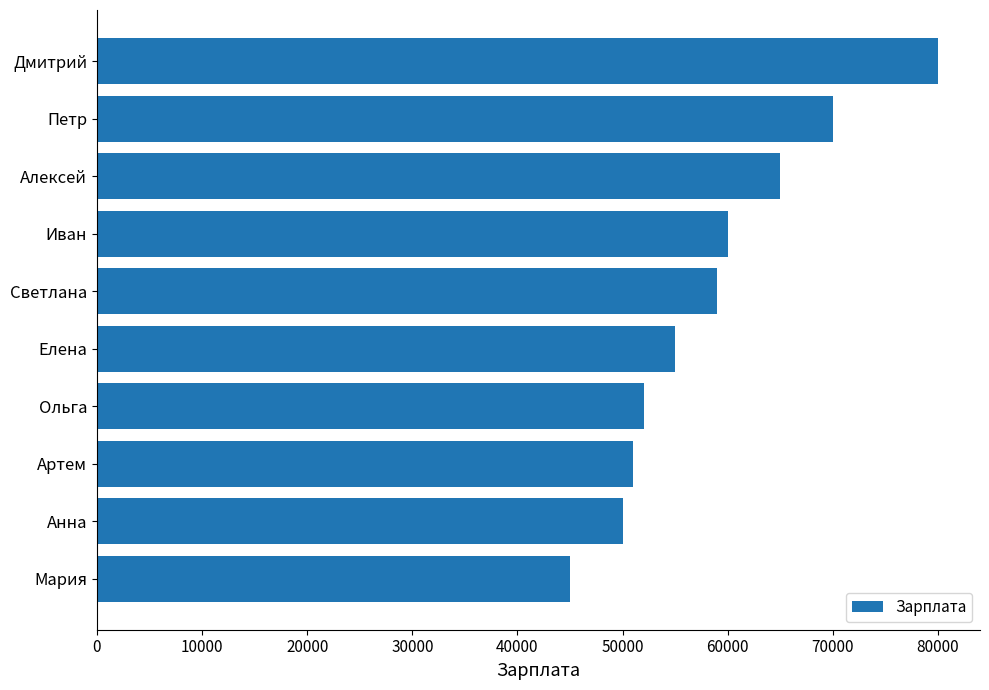

What is the difference between the maximum and minimum values?

35000